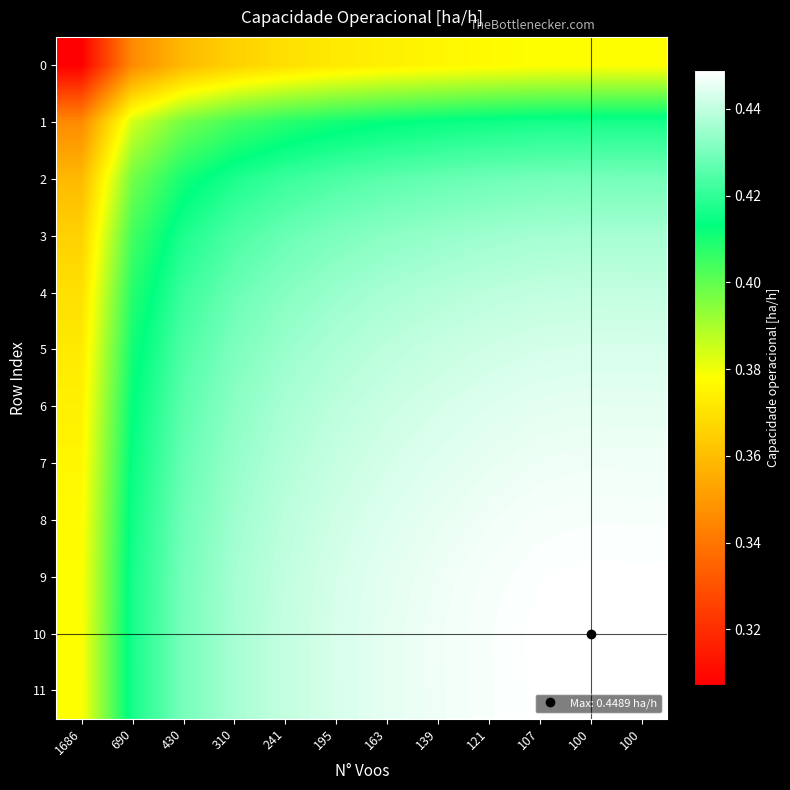

At 100, list the series in order from smallest to largest.

0, 1, 2, 3, 4, 5, 6, 7, 8, 9, 11, 10